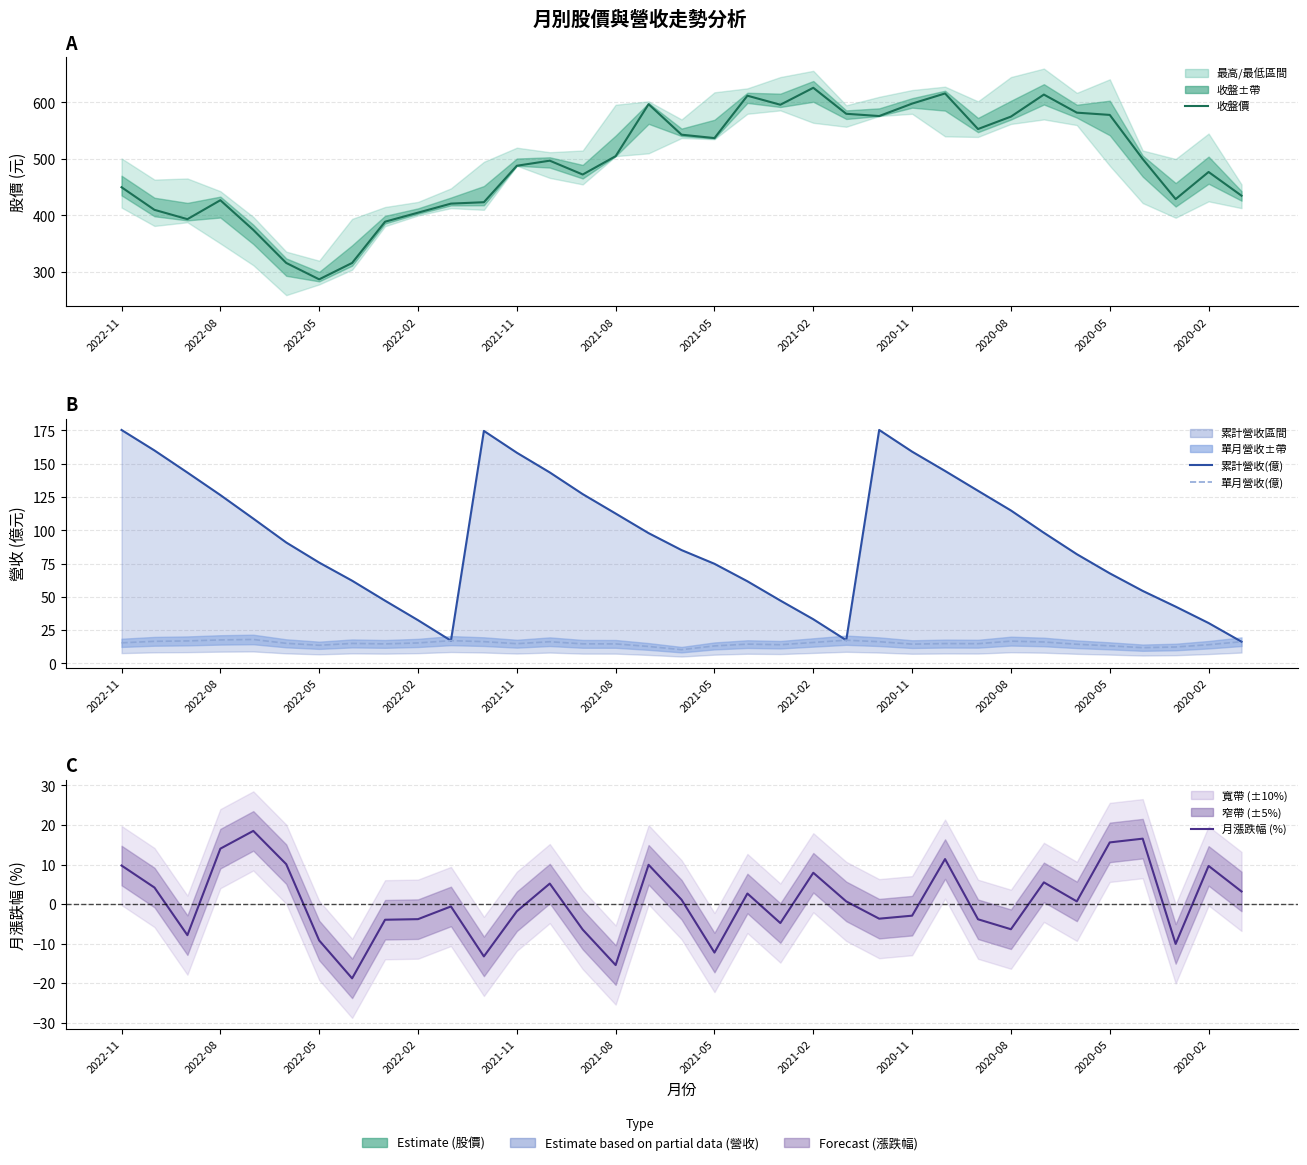

How many values in the 單月營收(億) series are below 14?

7